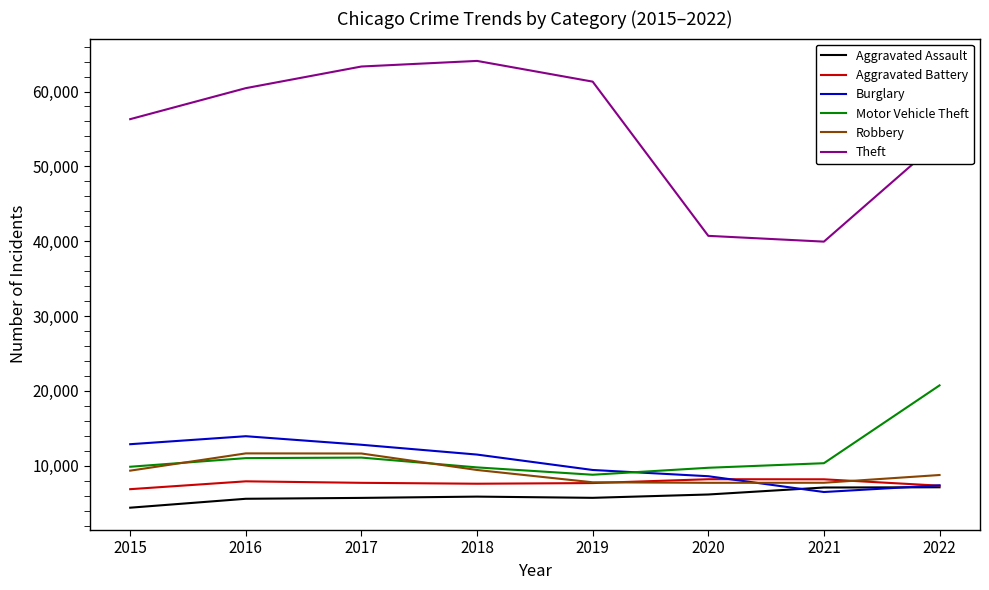

What is the maximum value shown in the chart?

64089